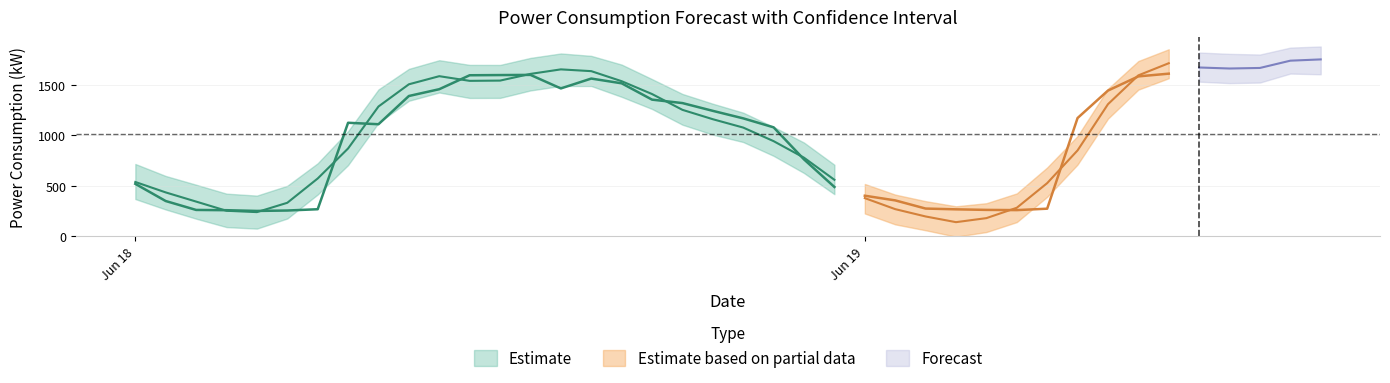

At which category does the chart reach its peak across all series?

39